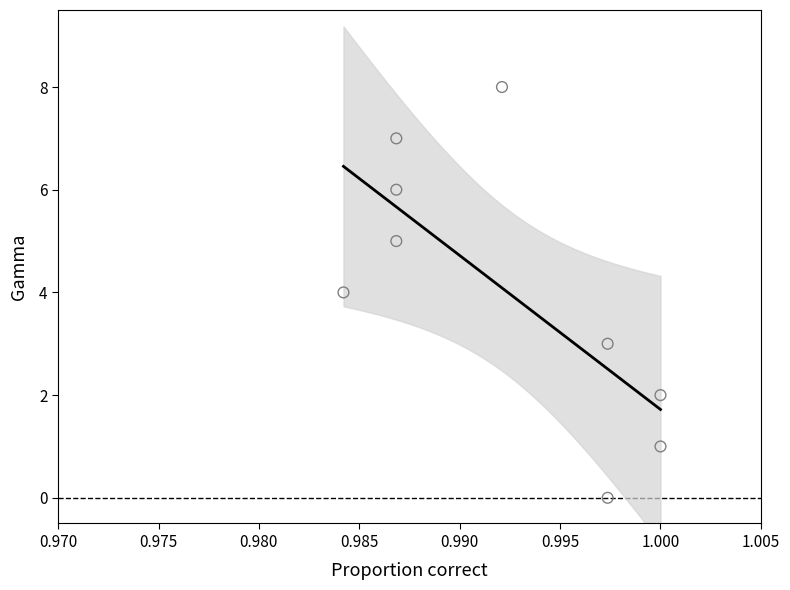

What is the average Y value?

4